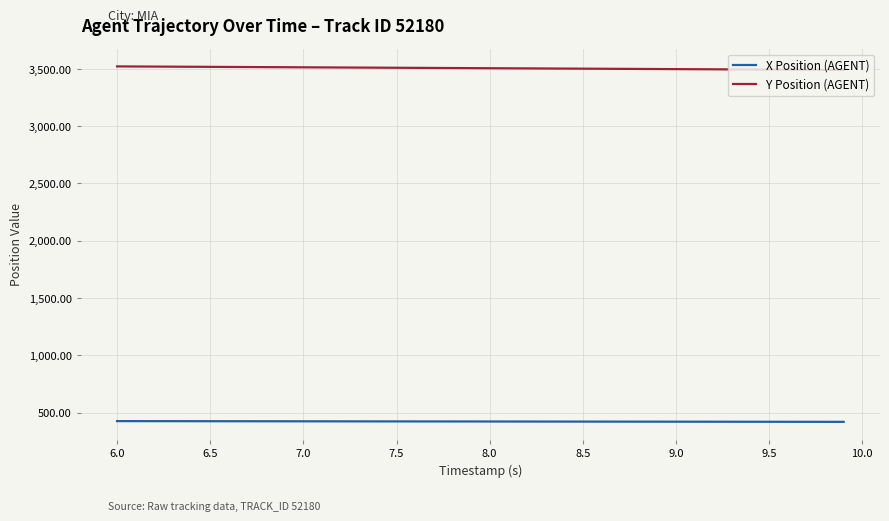

How many lines are shown in the chart?

2